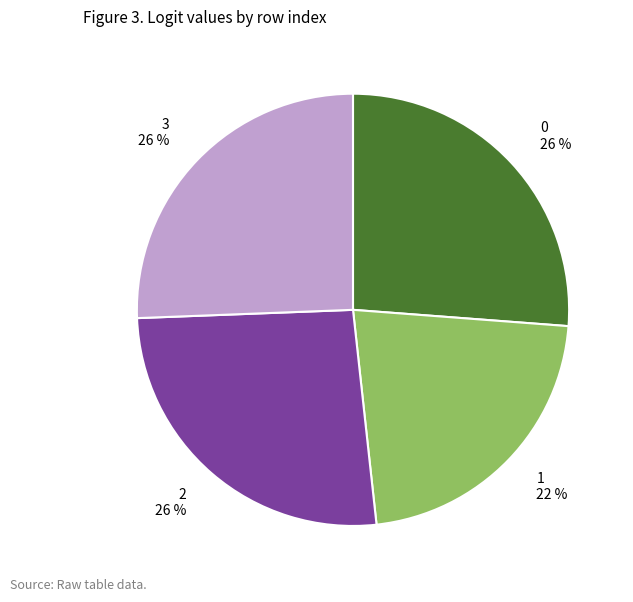

Is it true that 0 is 26% of the pie?

True